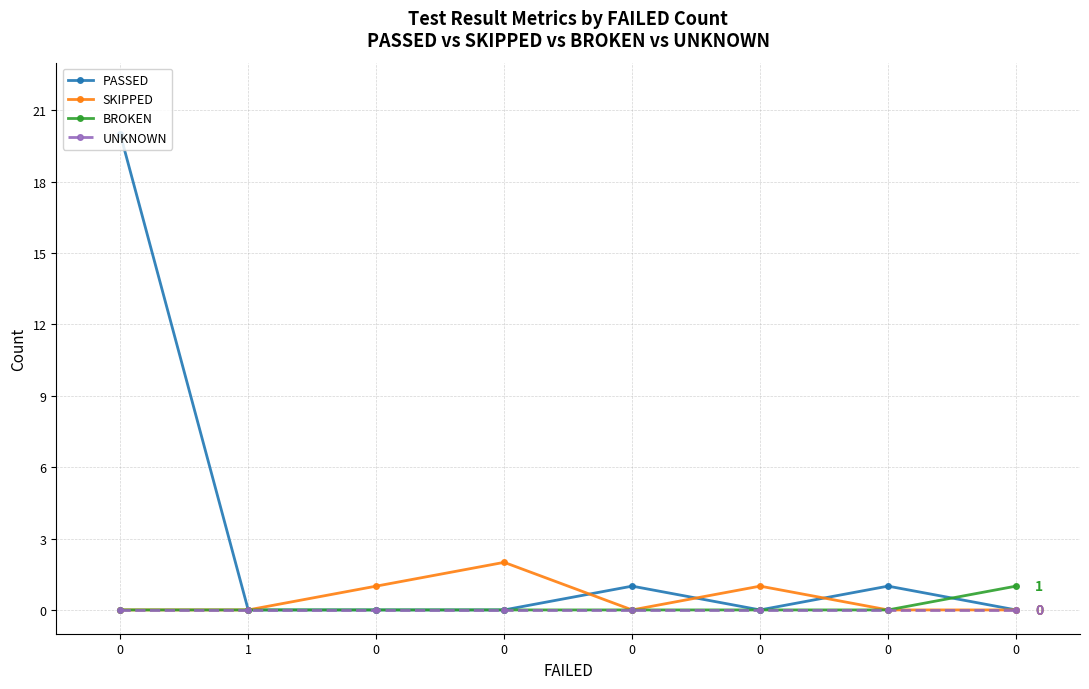

Reading right to left, extract all data points from this chart.

PASSED: 0	1	0	1	0	0	0	20
SKIPPED: 0	0	1	0	2	1	0	0
BROKEN: 1	0	0	0	0	0	0	0
UNKNOWN: 0	0	0	0	0	0	0	0